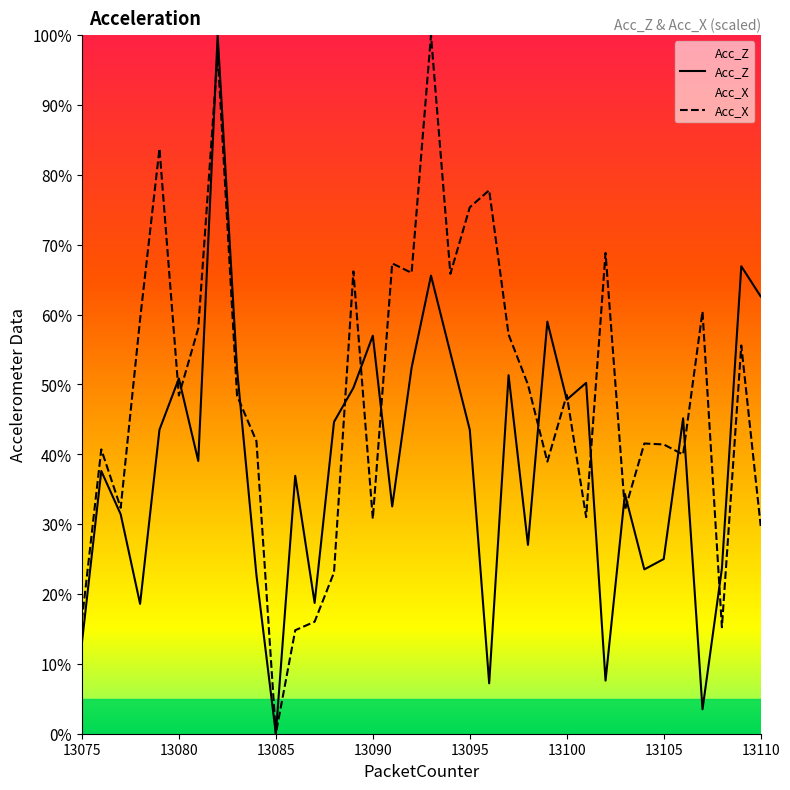

What is the maximum value for Acc_Z?

100.0